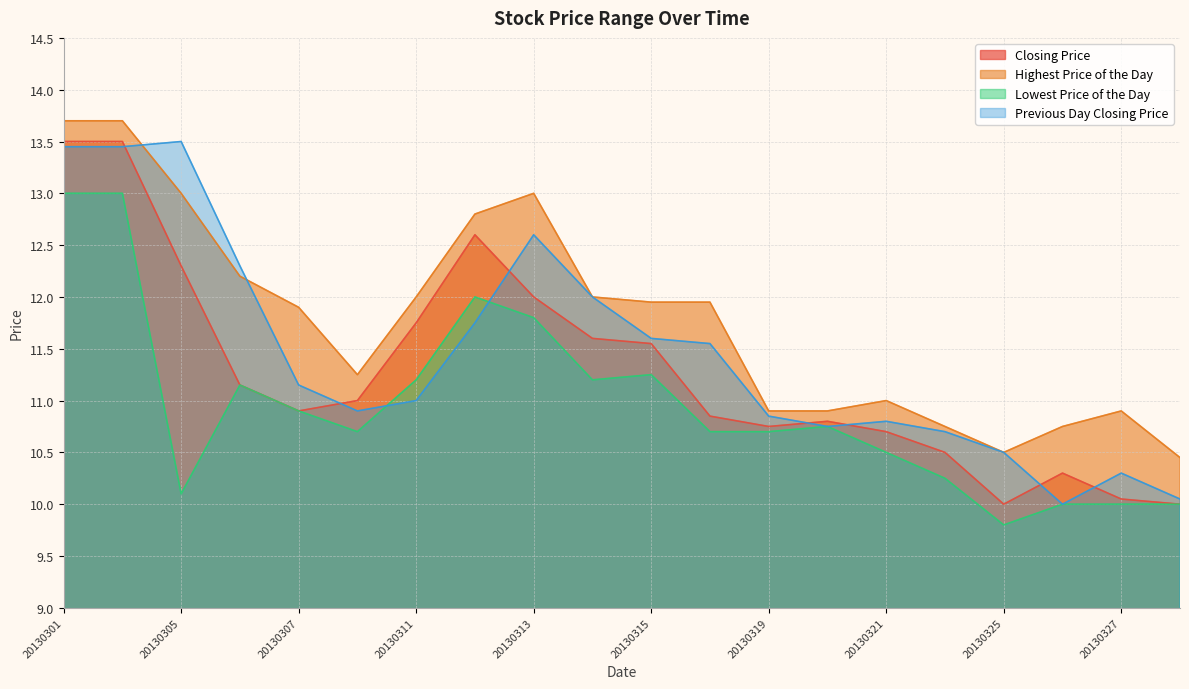

Is the value of Lowest Price of the Day at 20130327 greater than the value of Previous Day Closing Price at 20130318?

No